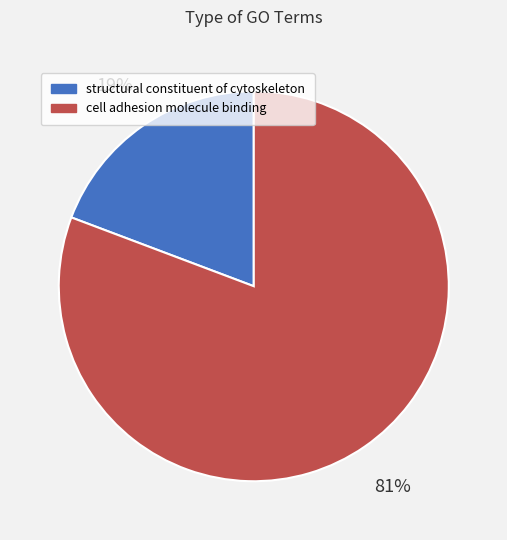

How many segments does this pie chart have?

2